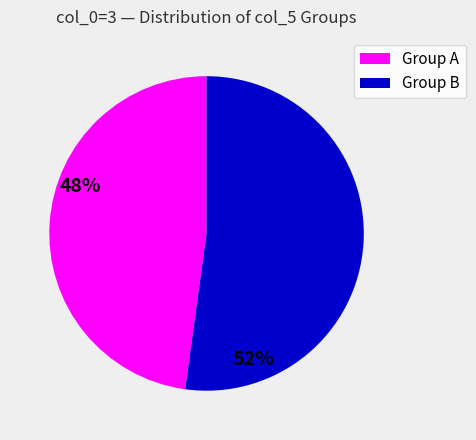

Is there any slice that represents more than half of the pie?

Yes